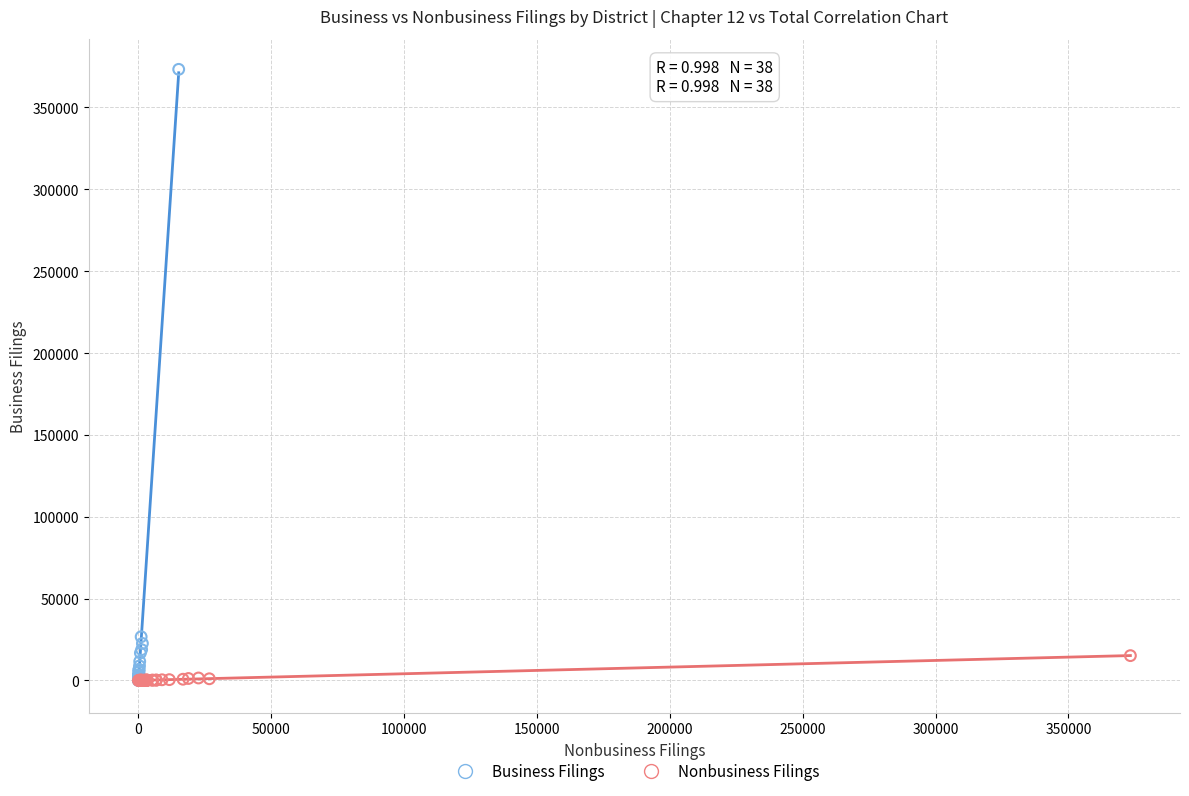

Which series has the largest Y range (max minus min)?

Business Filings